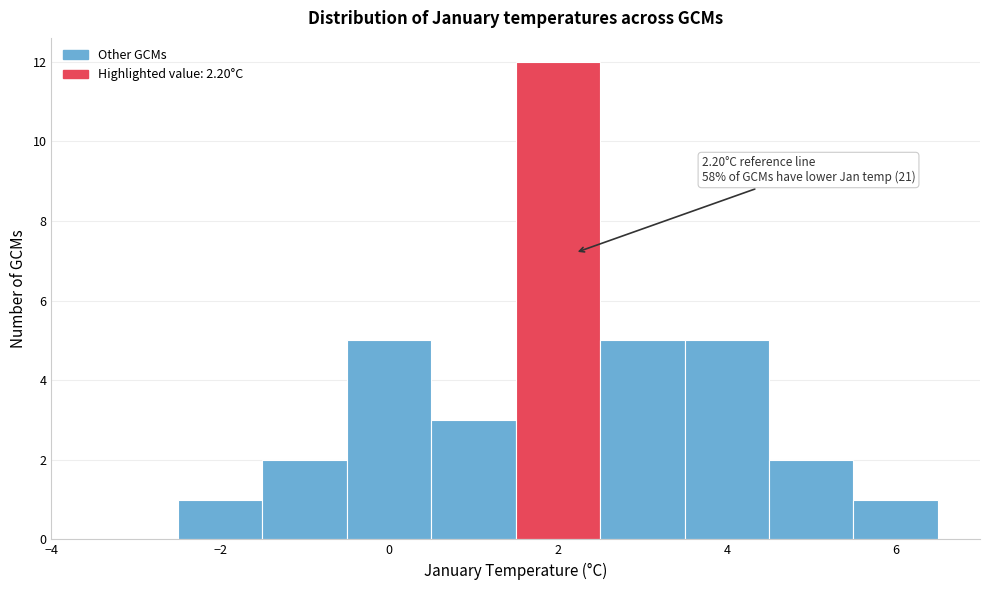

Which range on the x-axis has the tallest bar?

1.5 to 2.5